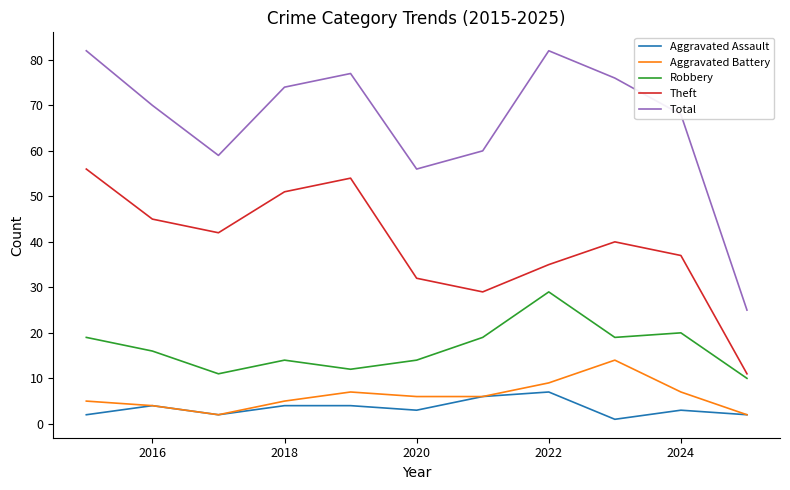

Which series has the largest total across all categories?

Total